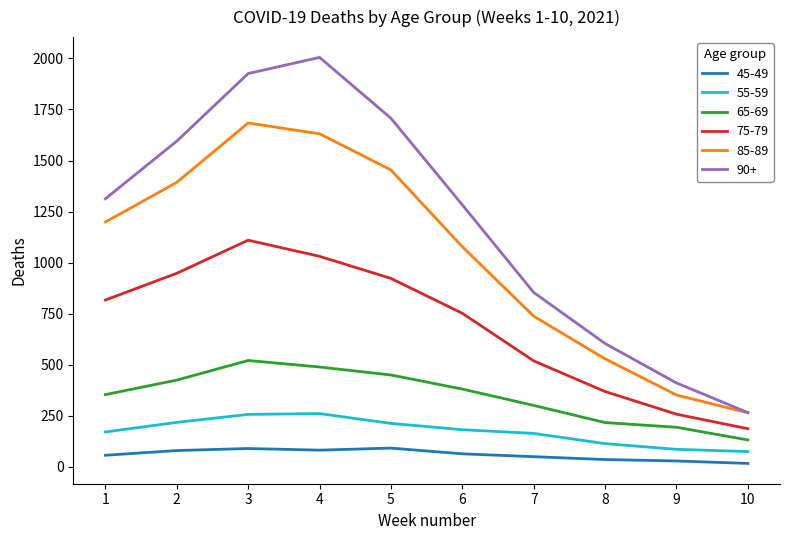

Between 4 and 7, which series saw the biggest shift?

90+